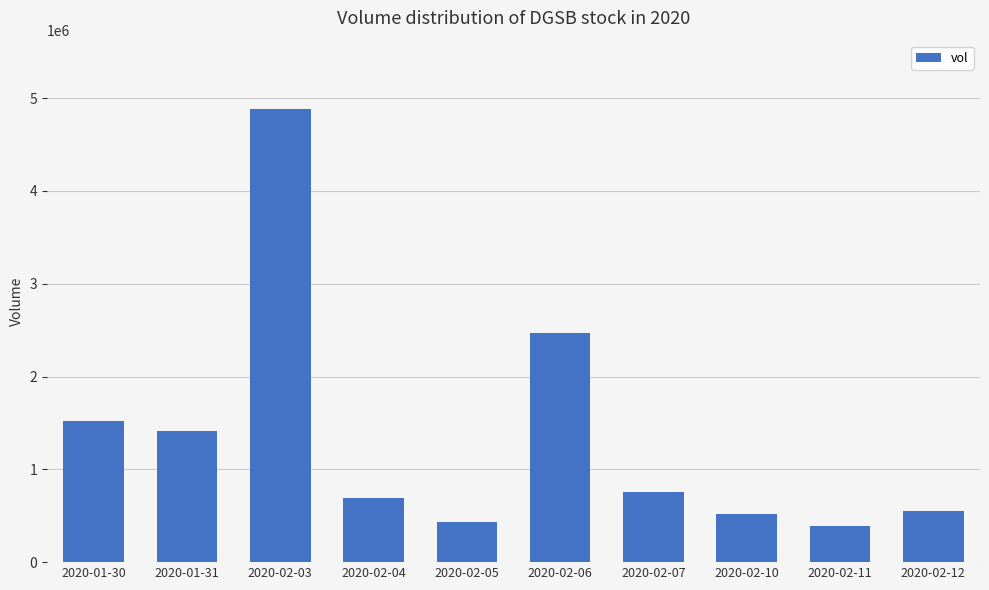

The value at 2020-02-03 is 3350709. True or false?

False